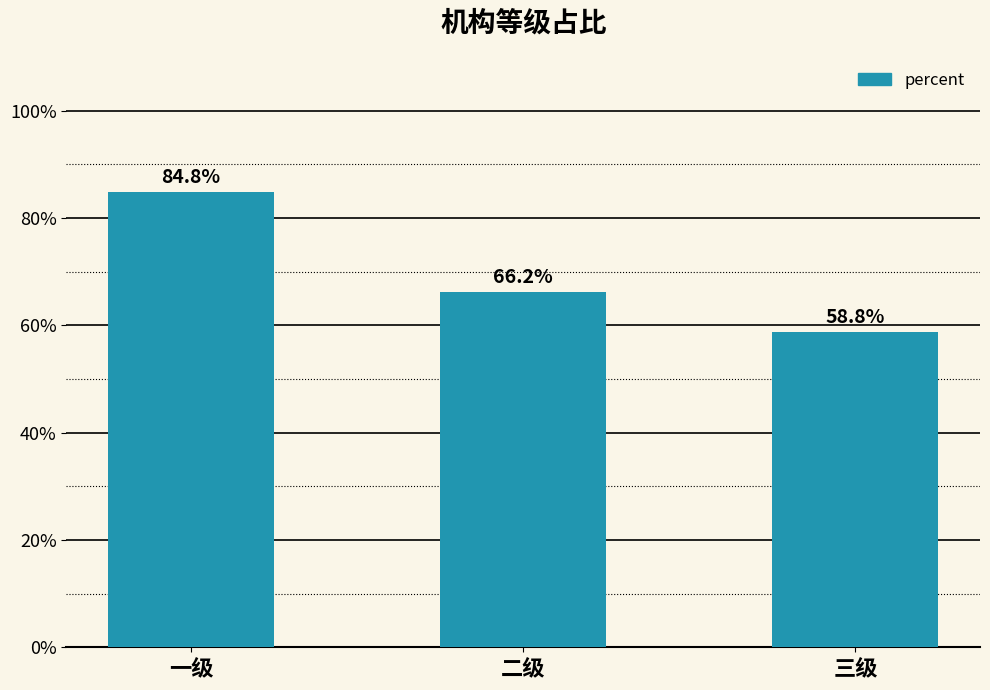

What is the label of the 2nd bar from the left?

二级